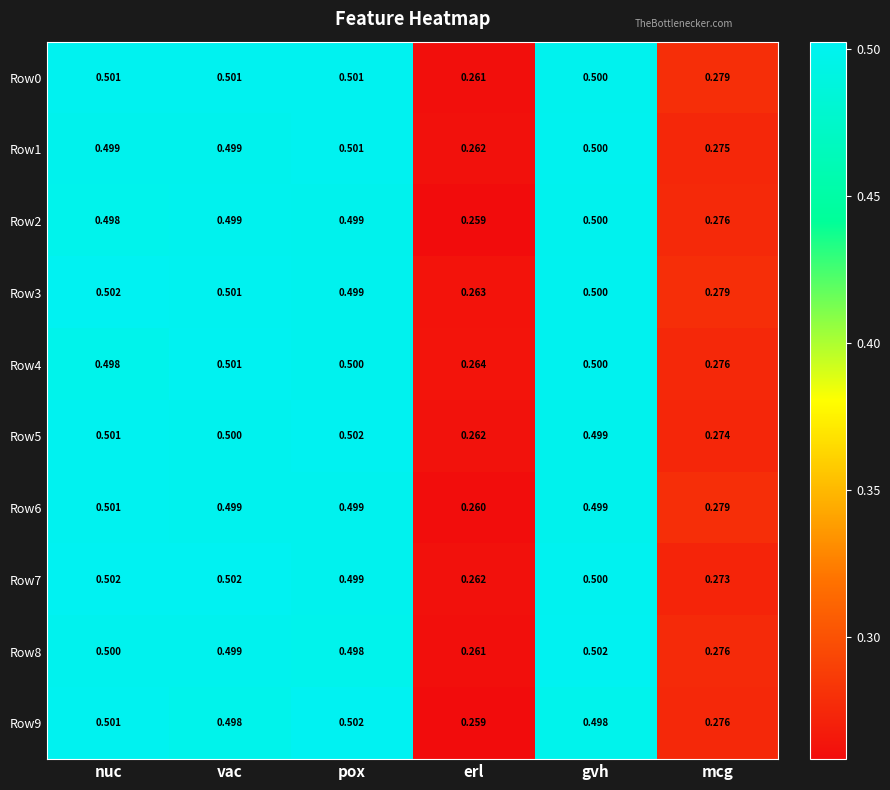

At which category is the sum across all series the highest?

nuc